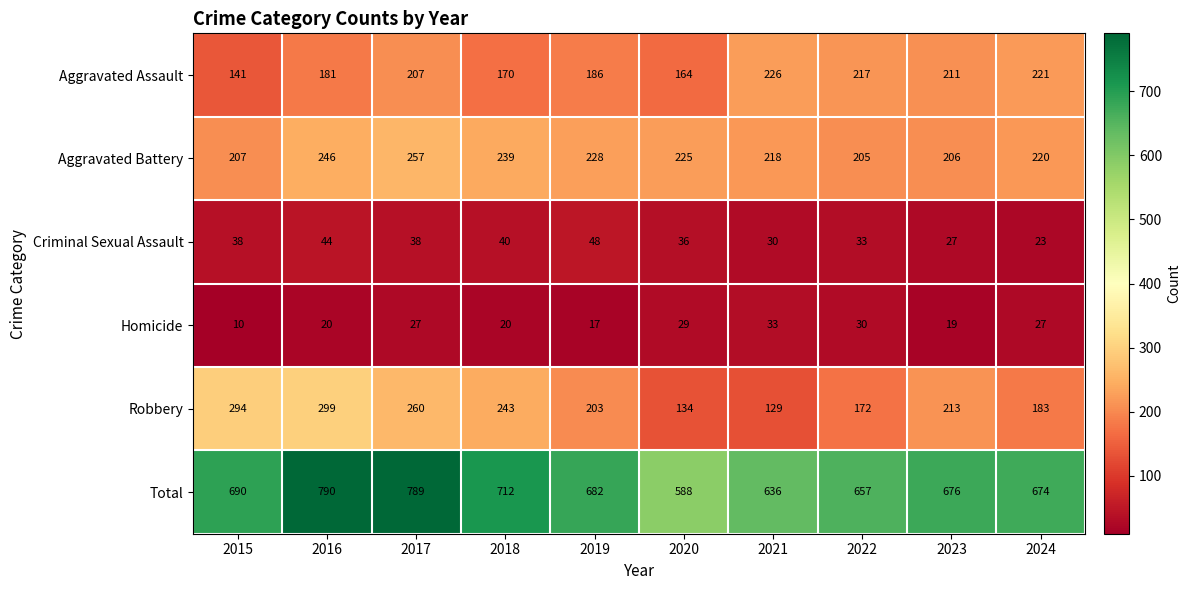

At which category does the chart reach its peak across all series?

2016